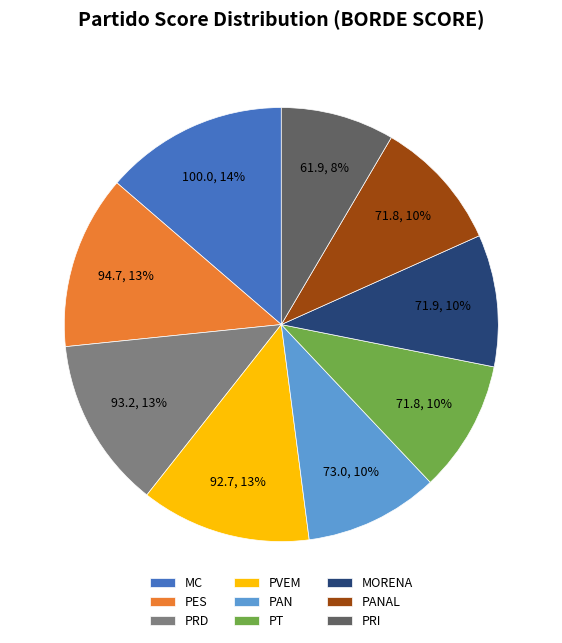

To the nearest percent, what portion does PRI represent?

8%